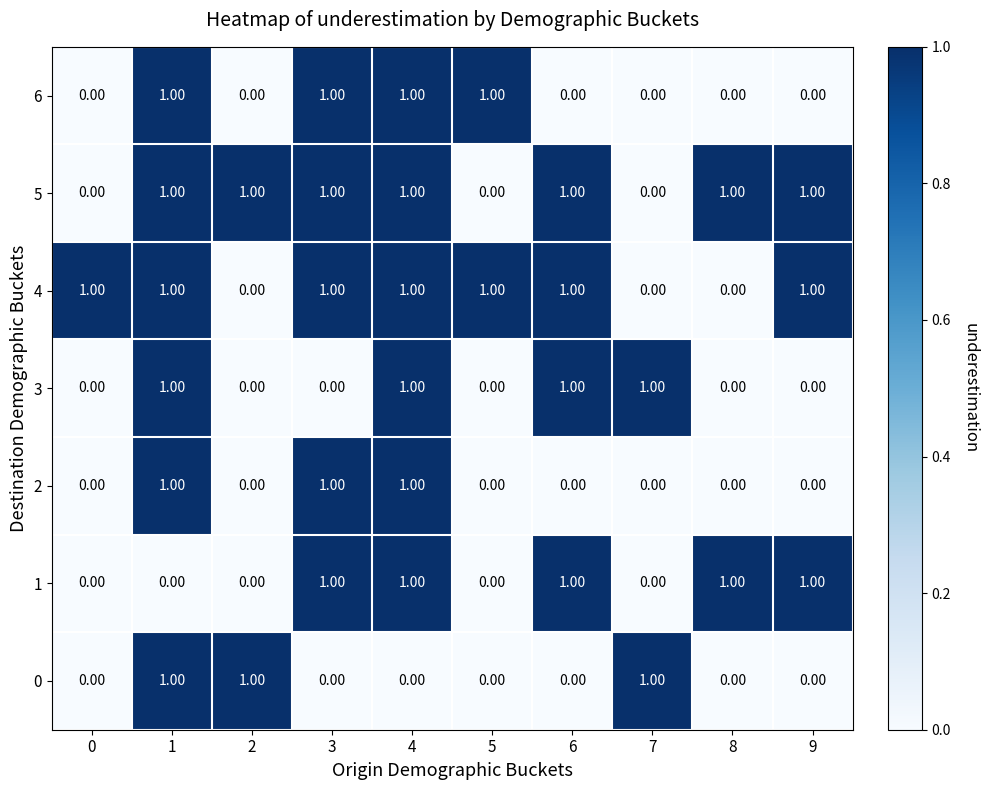

At how many categories does at least one series exceed 0?

10